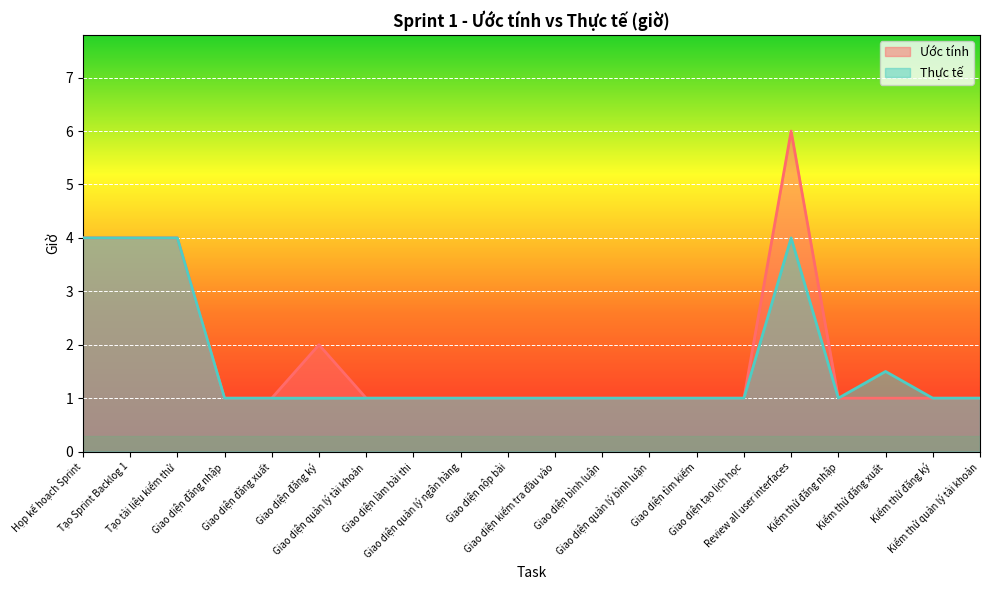

How many Thực tế values are between 1 and 2?

16